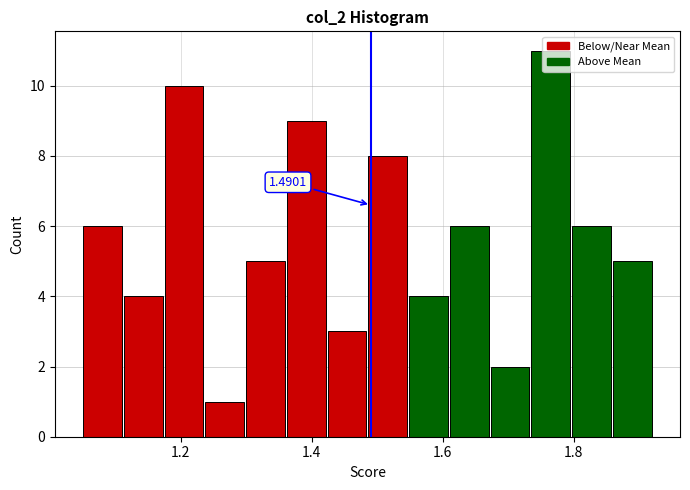

Around what value on the x-axis is the tallest bar? Give the approximate position of its centre, as read against the axis.

1.76